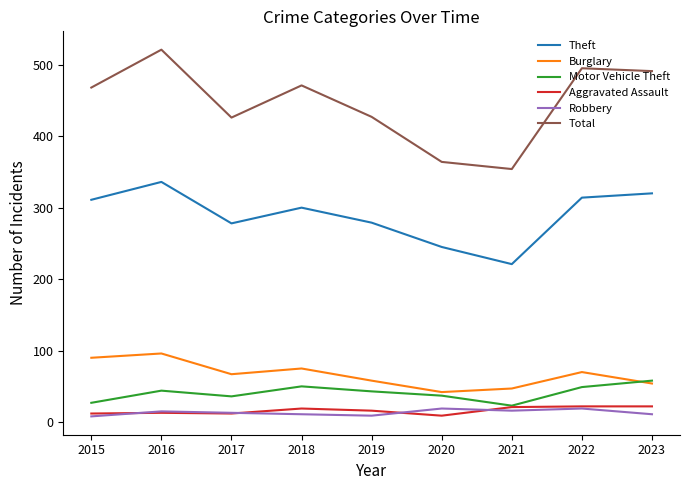

At which label does Motor Vehicle Theft first exceed 43?

2016